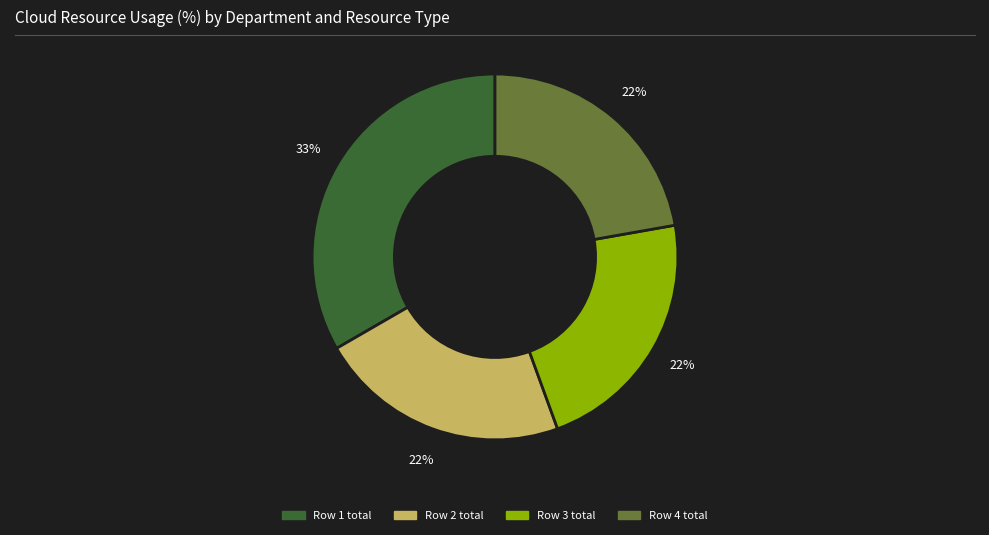

To the nearest percent, what is the difference between the largest and smallest slice percentages?

11%